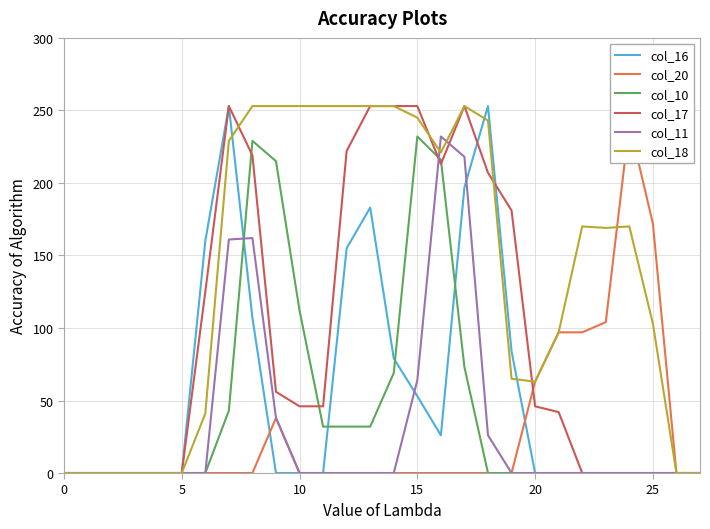

Is it true that col_18 equals 245 at 15?

True